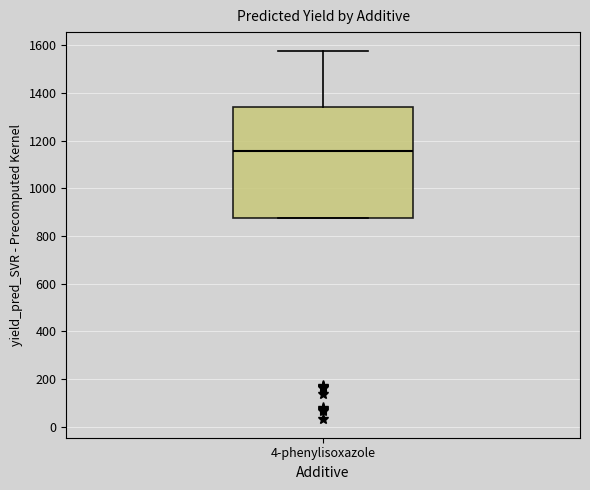

Where is the upper edge of the box for 4-phenylisoxazole on the y-axis? The values are not printed on the chart, so give them approximately, as read against the axis.

1340